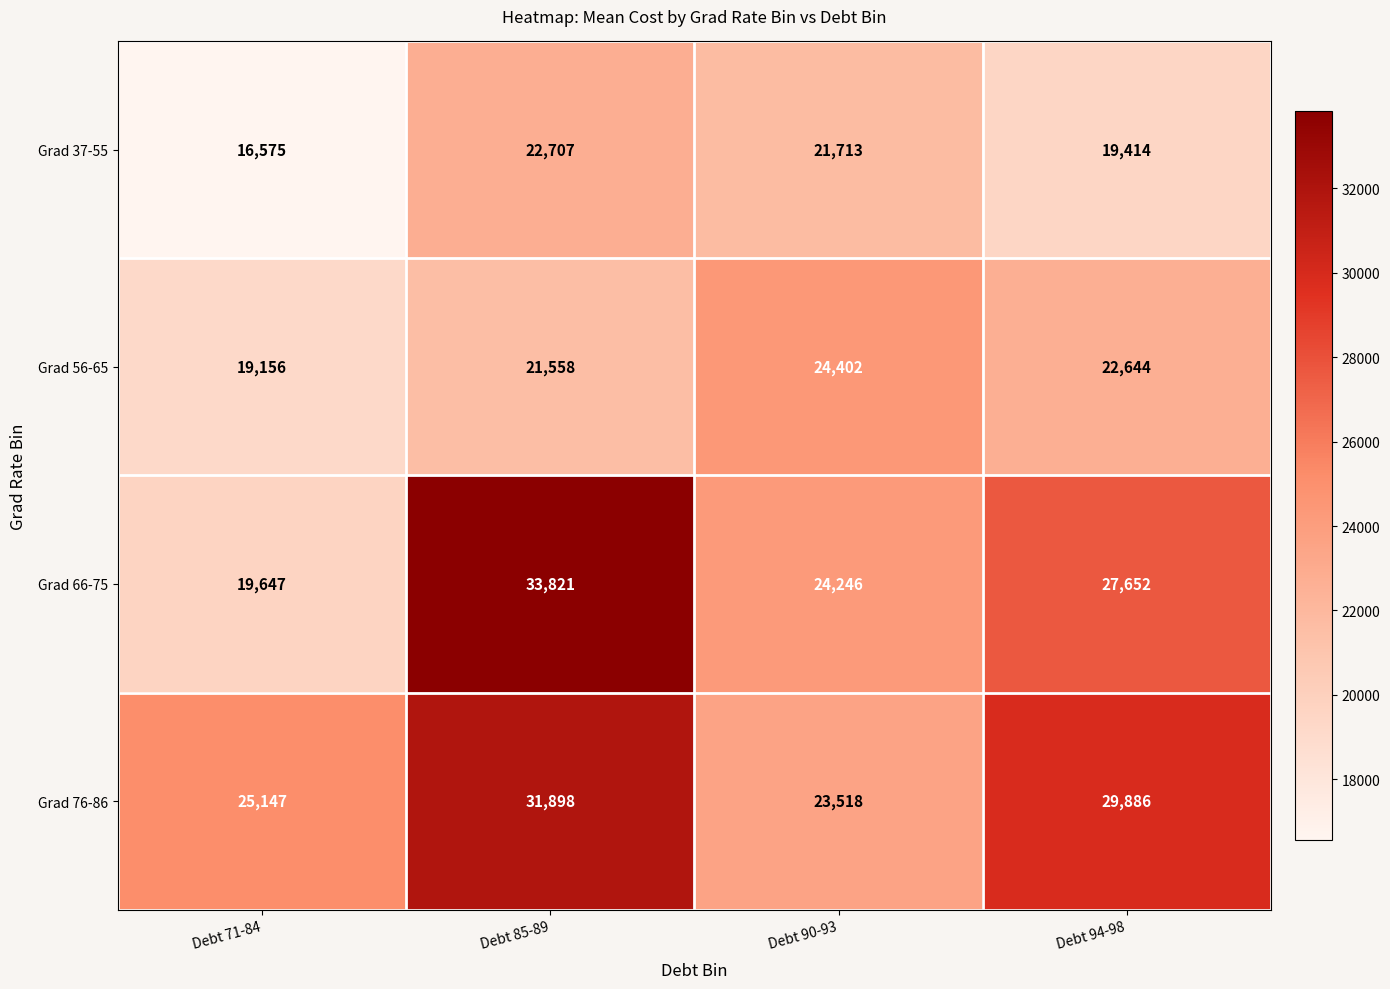

Between Debt 71-84 and Debt 85-89, which series saw the biggest shift?

Grad 66-75